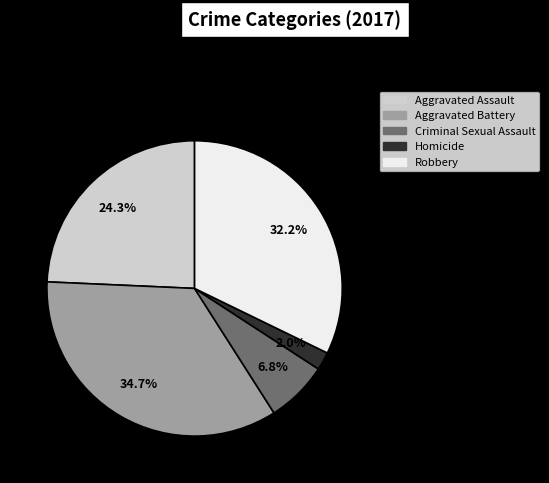

To the nearest percent, what is the average slice percentage?

20%